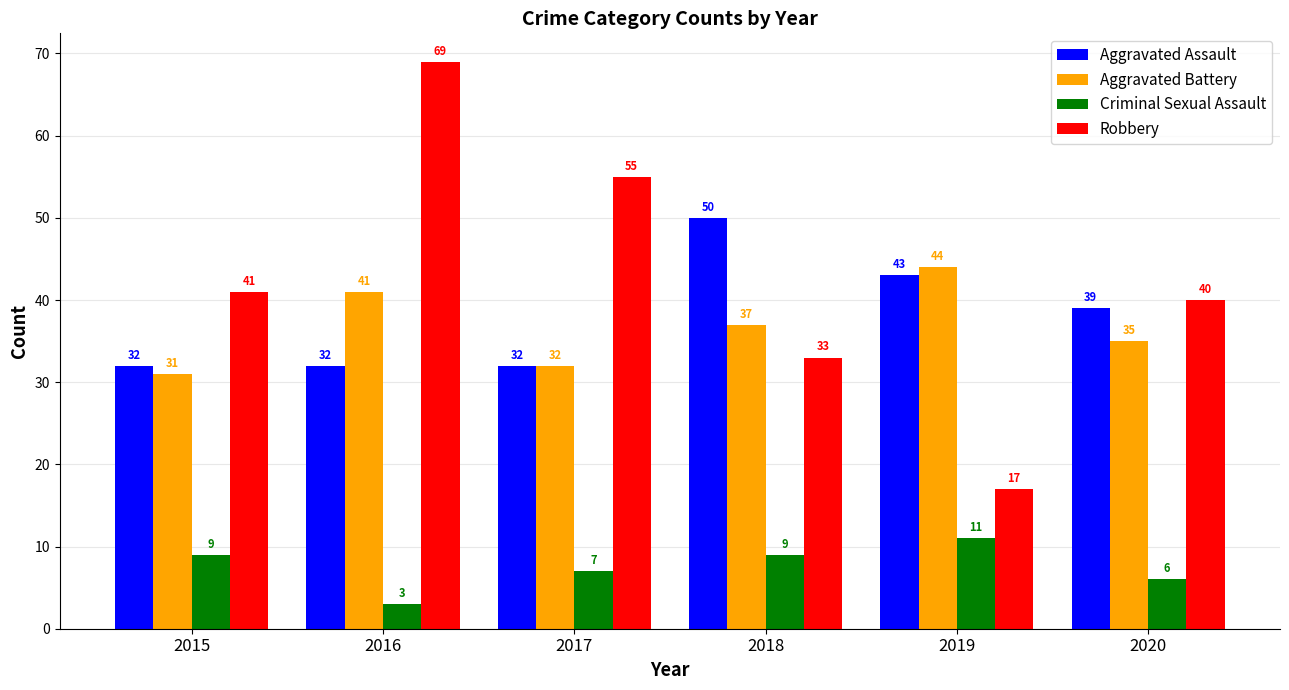

The value of Aggravated Assault at 2016 is 32. True or false?

True